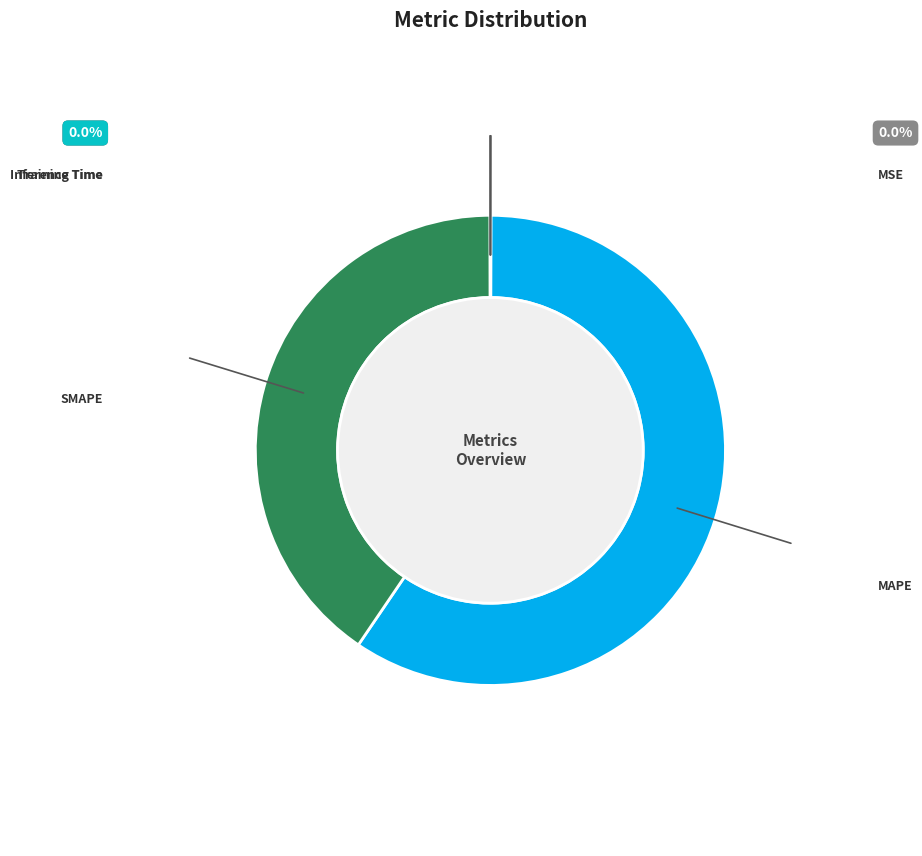

Which slice is the largest?

MAPE